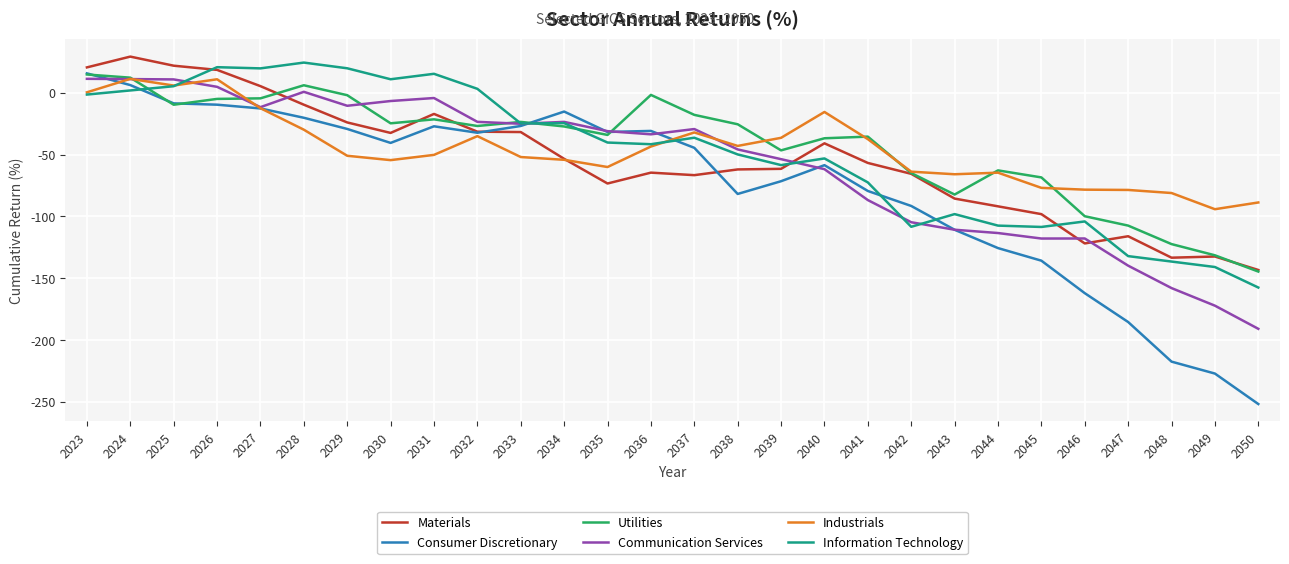

The Consumer Discretionary series shows -15.2 at 2034. True or false?

True